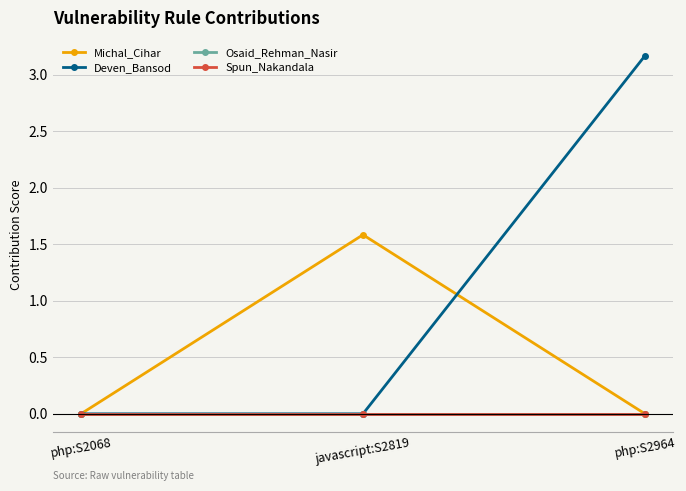

Does the chart have visible grid lines?

Yes